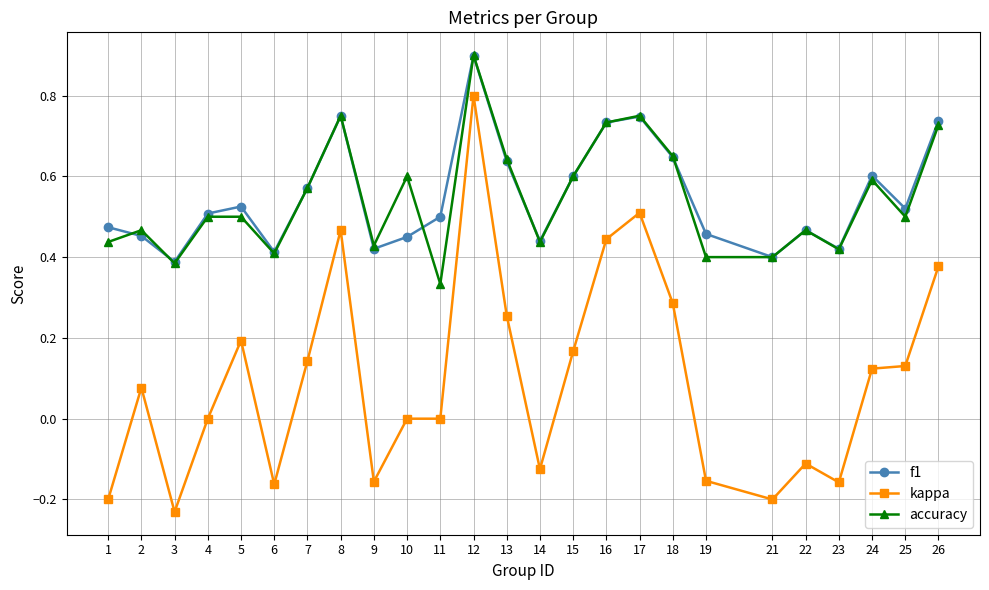

Where is the first local minimum for accuracy?

3